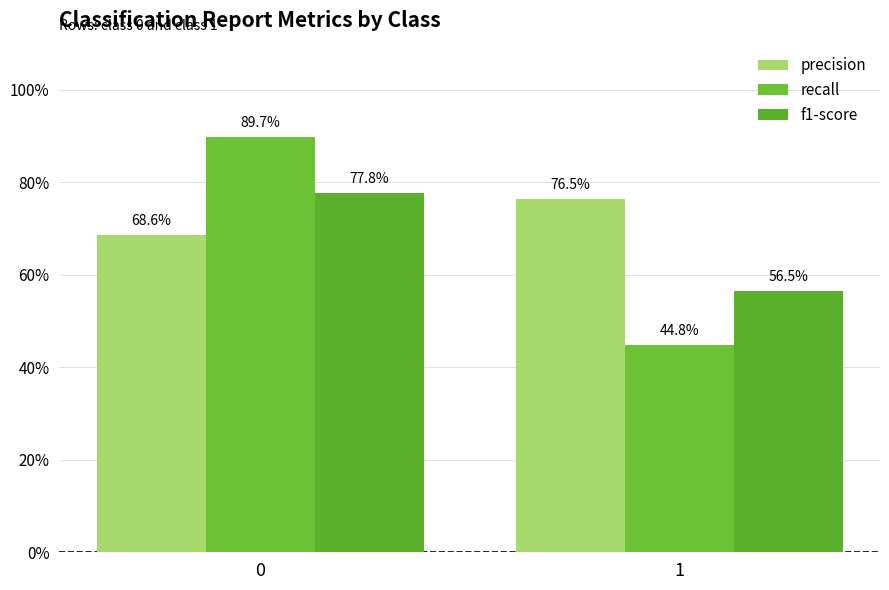

Are the bars grouped side by side (vs. stacked)?

Yes